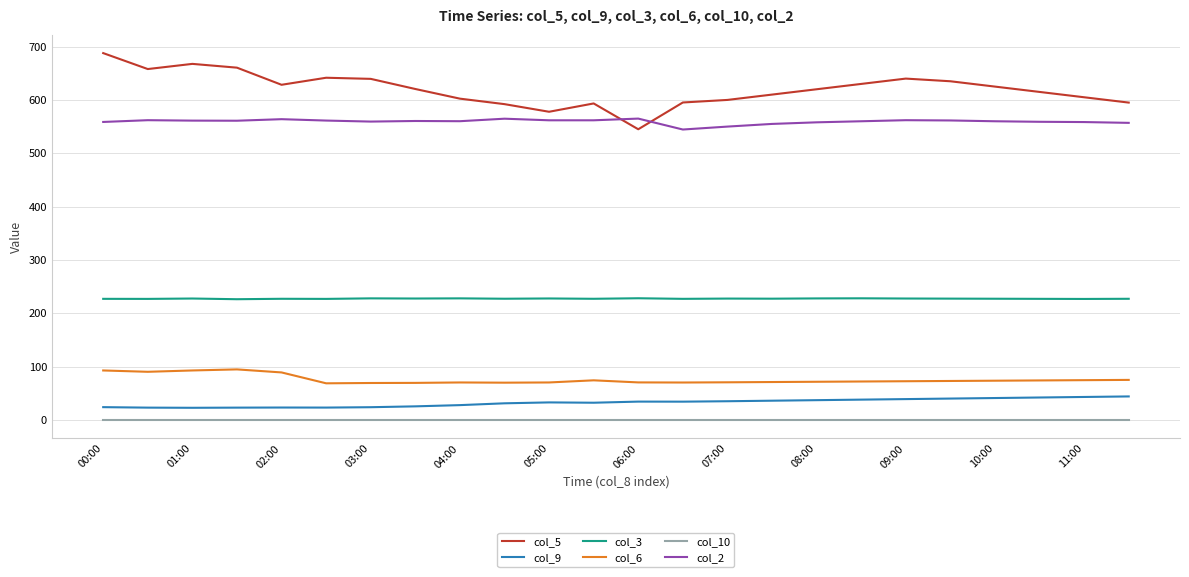

Which series has the largest range (max minus min)?

col_5